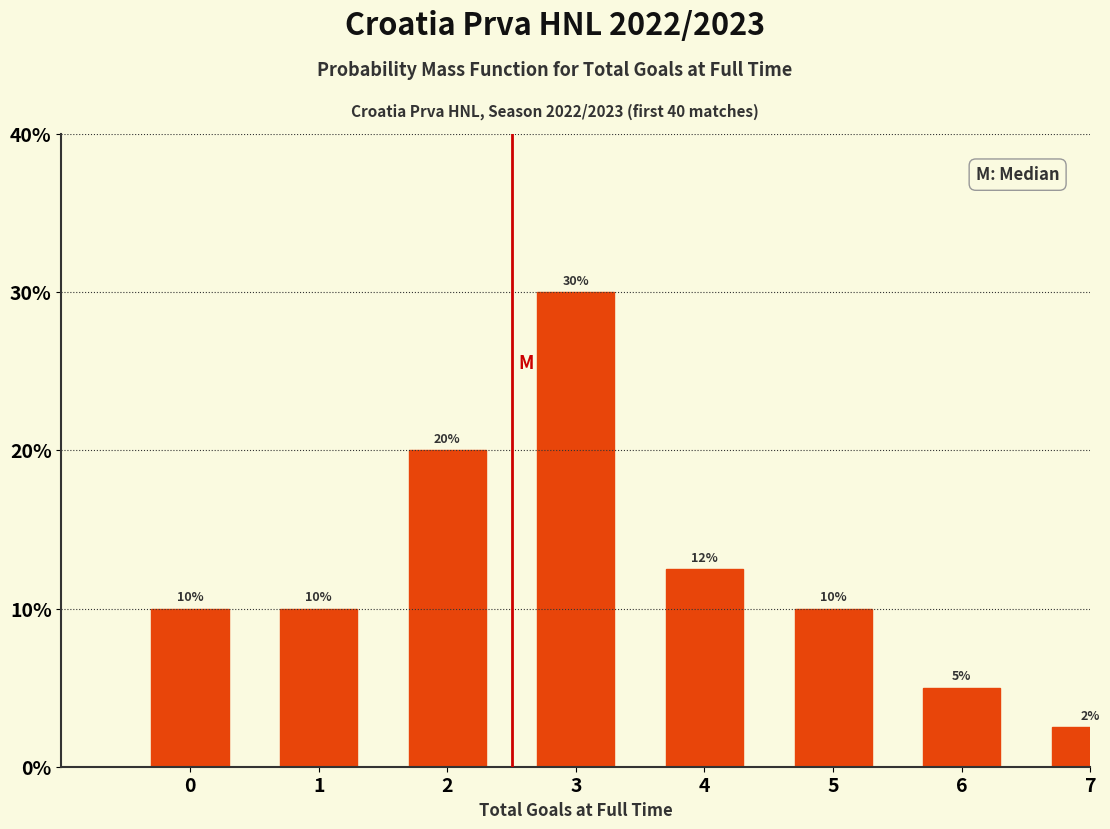

What is the change in value from 2 to 6?

-15.0